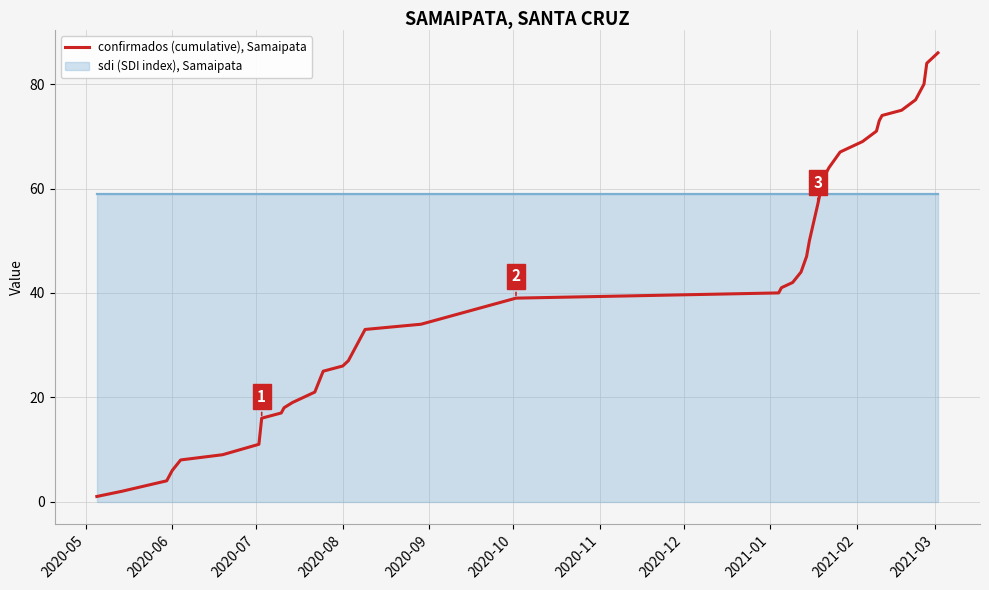

What is the maximum value for confirmados (cumulative), Samaipata?

86